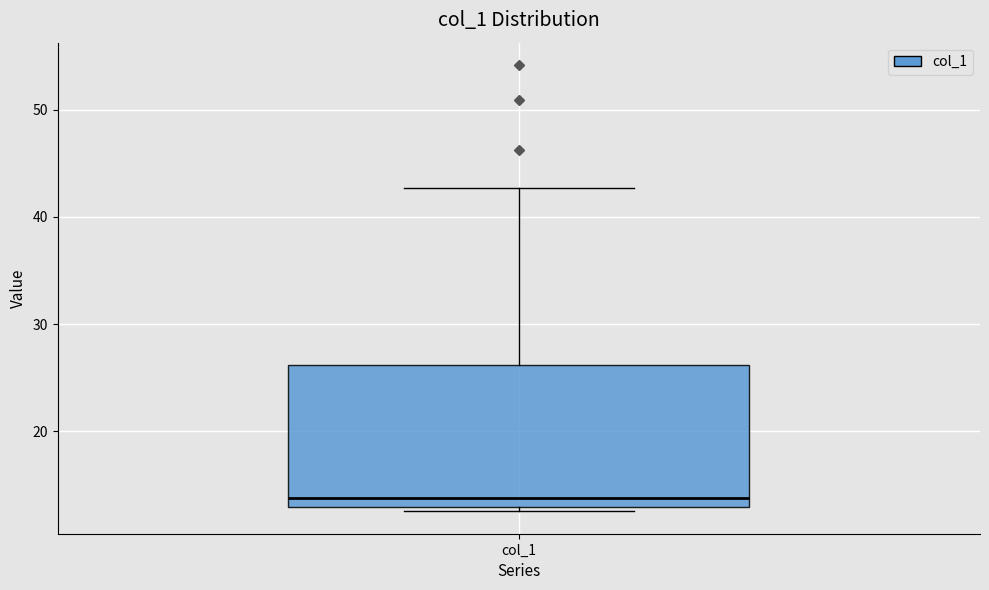

Read this box plot against the y-axis: the position of the median line, the range covered by the box, and the ends of both whiskers. The values are not printed on the chart, so give them approximately, as read against the axis.

median 14, box 13 to 26, whiskers 13 (just below the box's lower edge) to 43